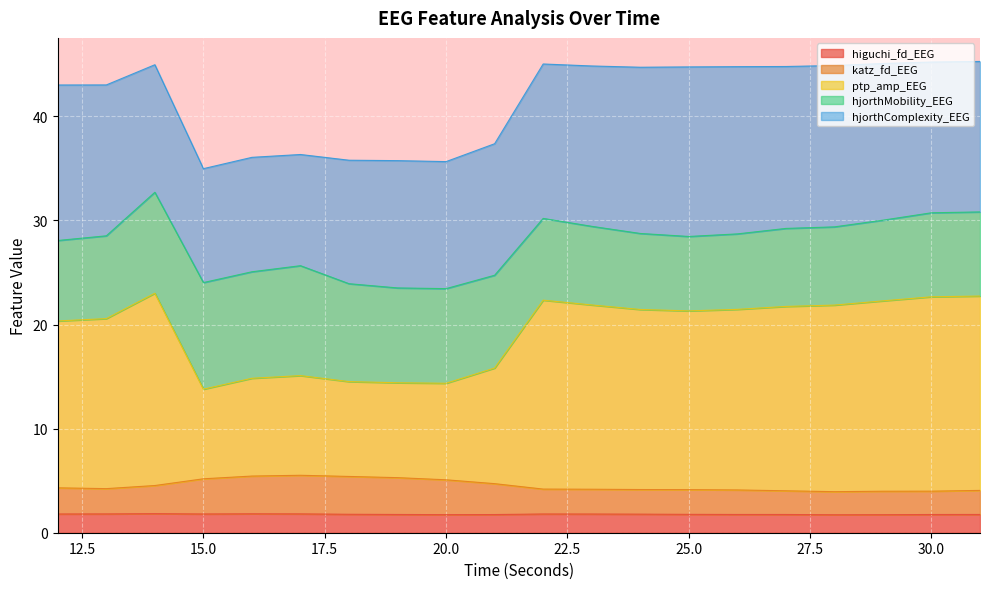

Between 29 and 19, which is larger?

19